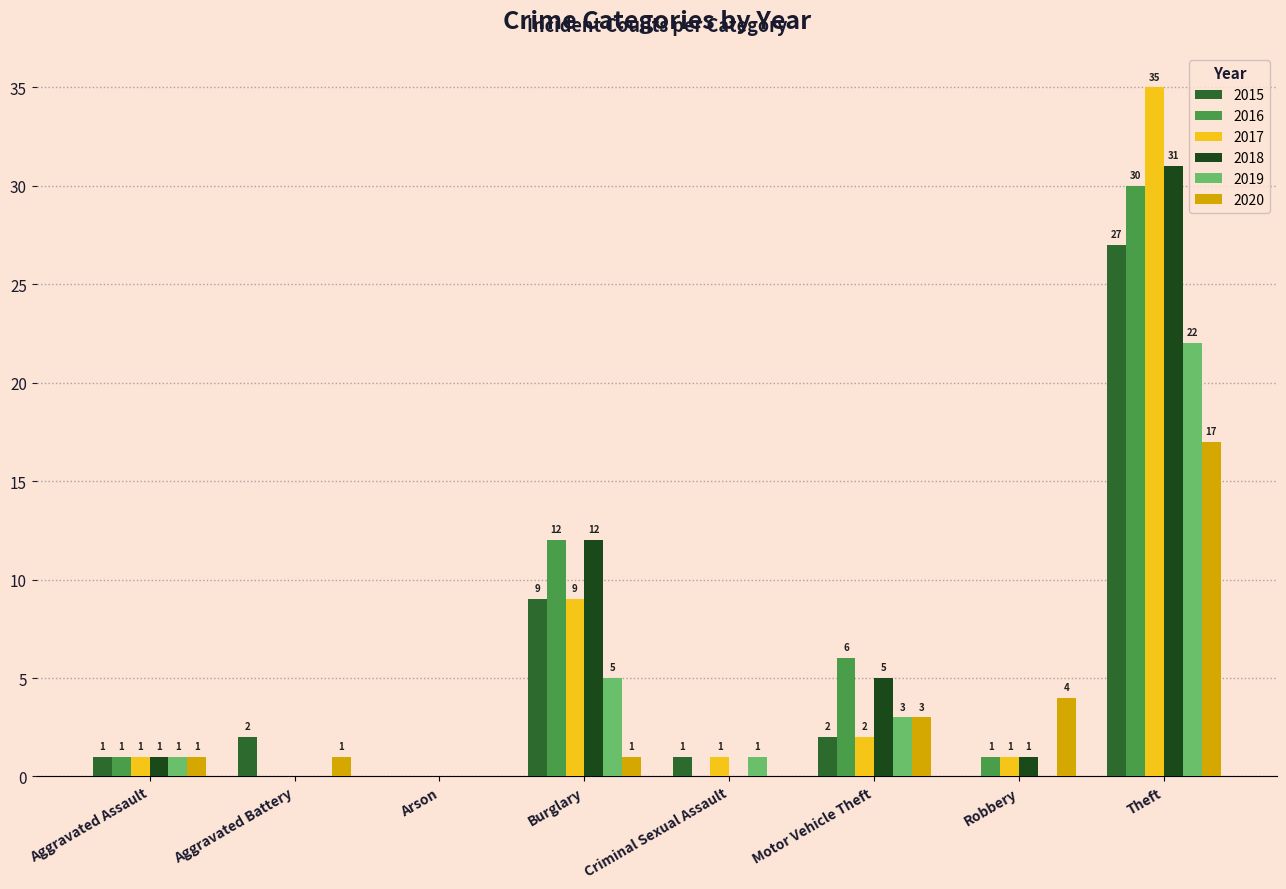

The 2016 series shows 18 at Burglary. True or false?

False